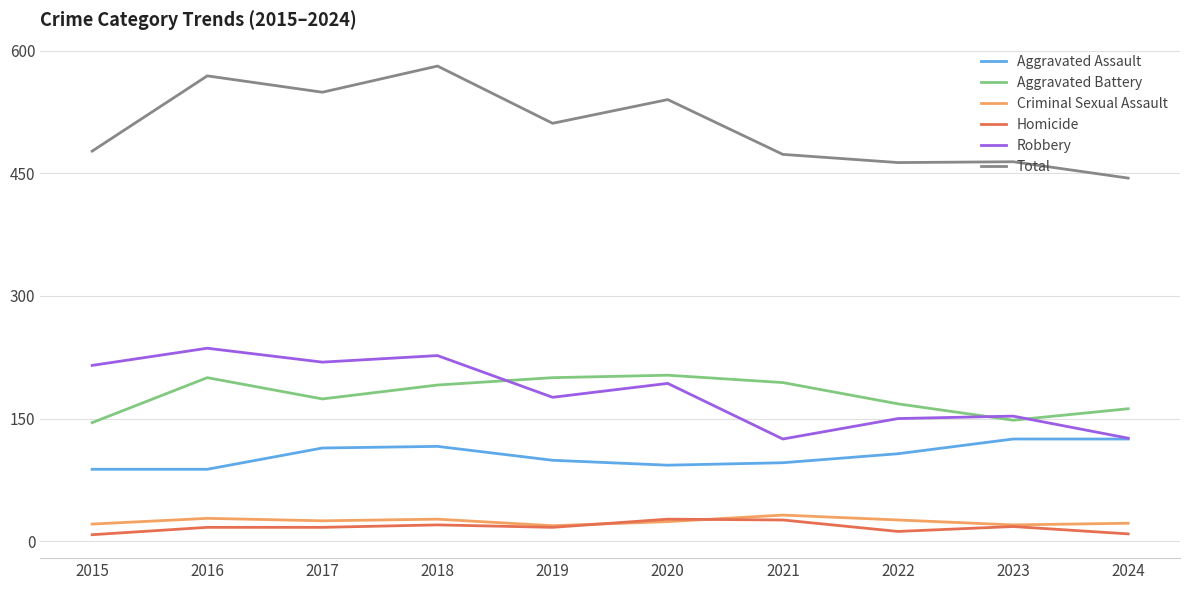

True or false: Robbery and Homicide intersect in this chart.

False